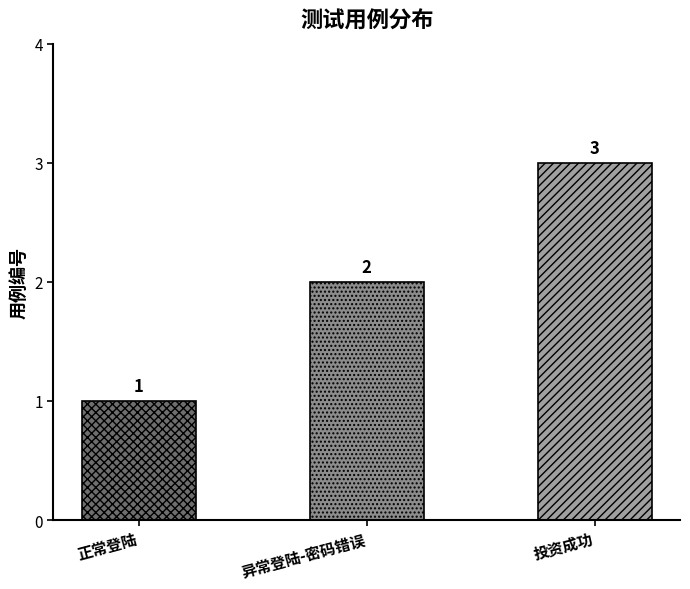

What is the change in value from 正常登陆 to 投资成功?

+2